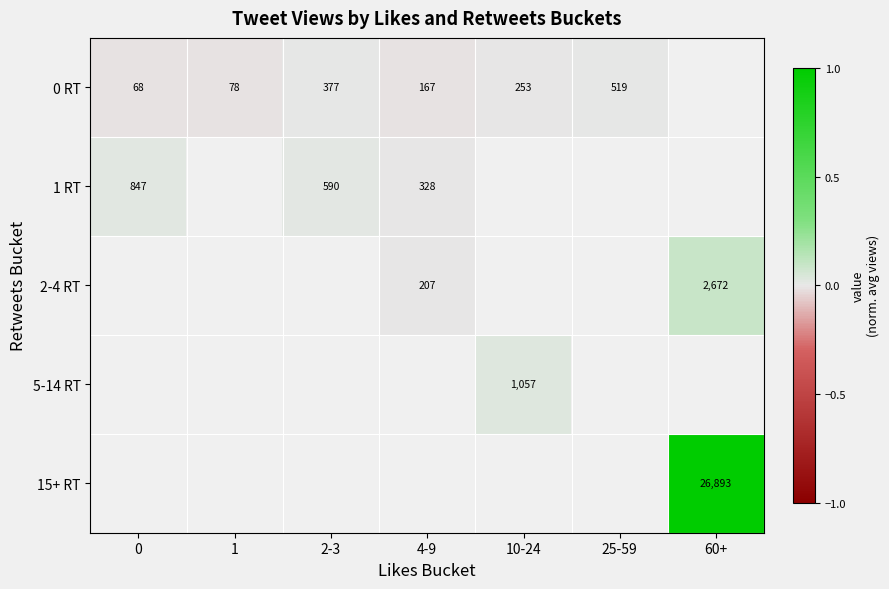

How many values in the 0 RT series are below 0?

4